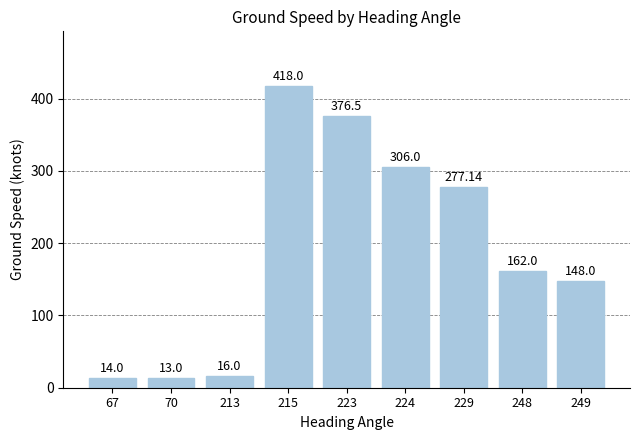

Reading left to right, list all the values displayed in this chart.

67=14.0	70=13.0	213=16.0	215=418.0	223=376.5	224=306.0	229=277.1	248=162.0	249=148.0